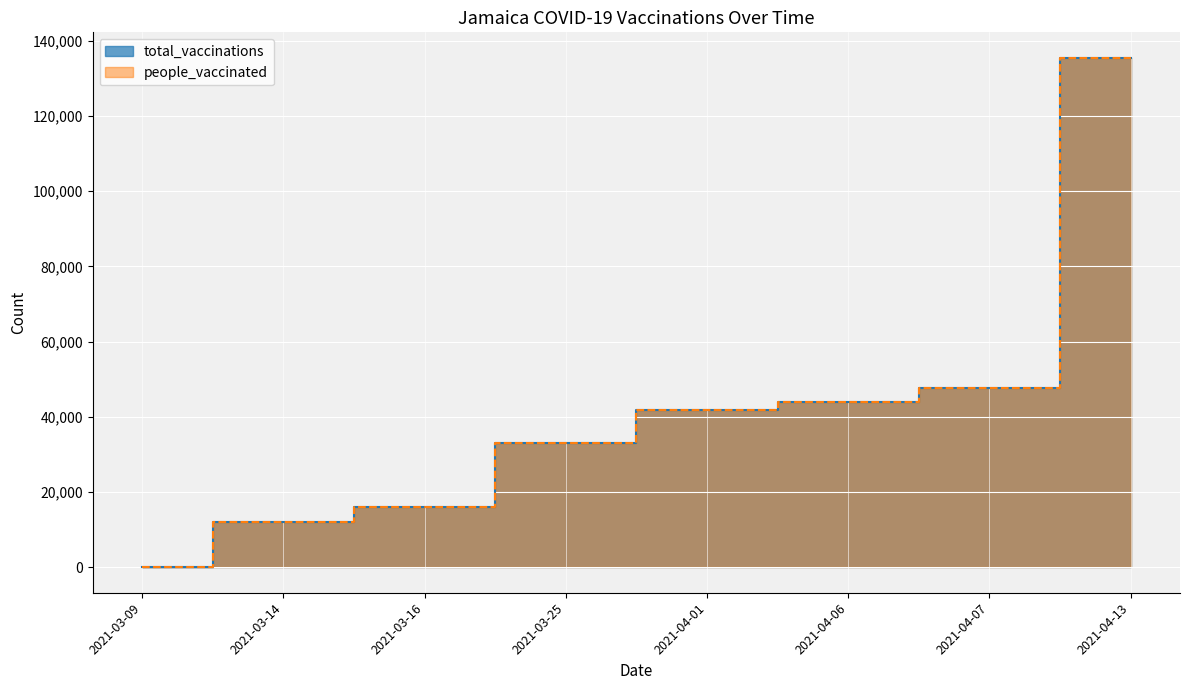

Which label corresponds to the largest value in the chart?

2021-04-13